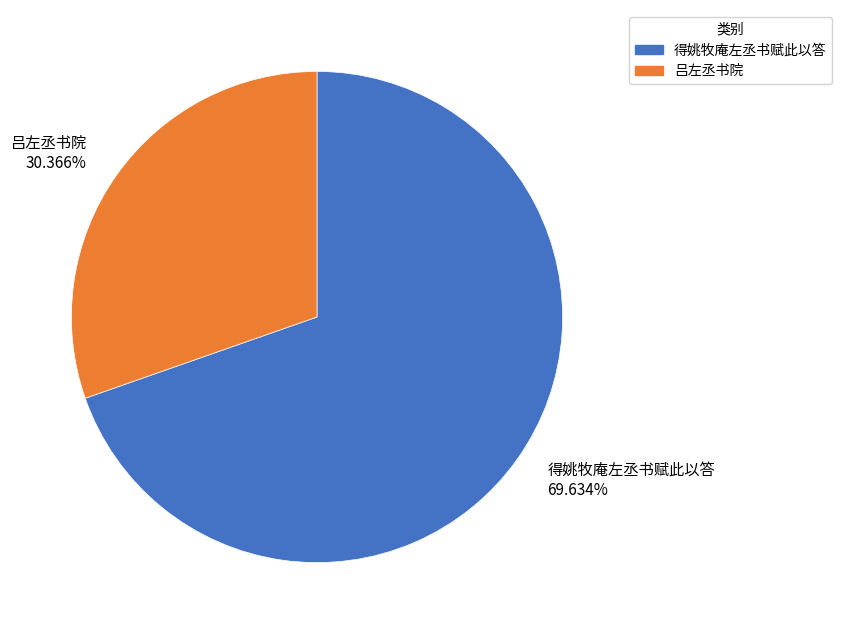

To the nearest percent, what percentage of the pie is 得姚牧庵左丞书赋此以答?

70%